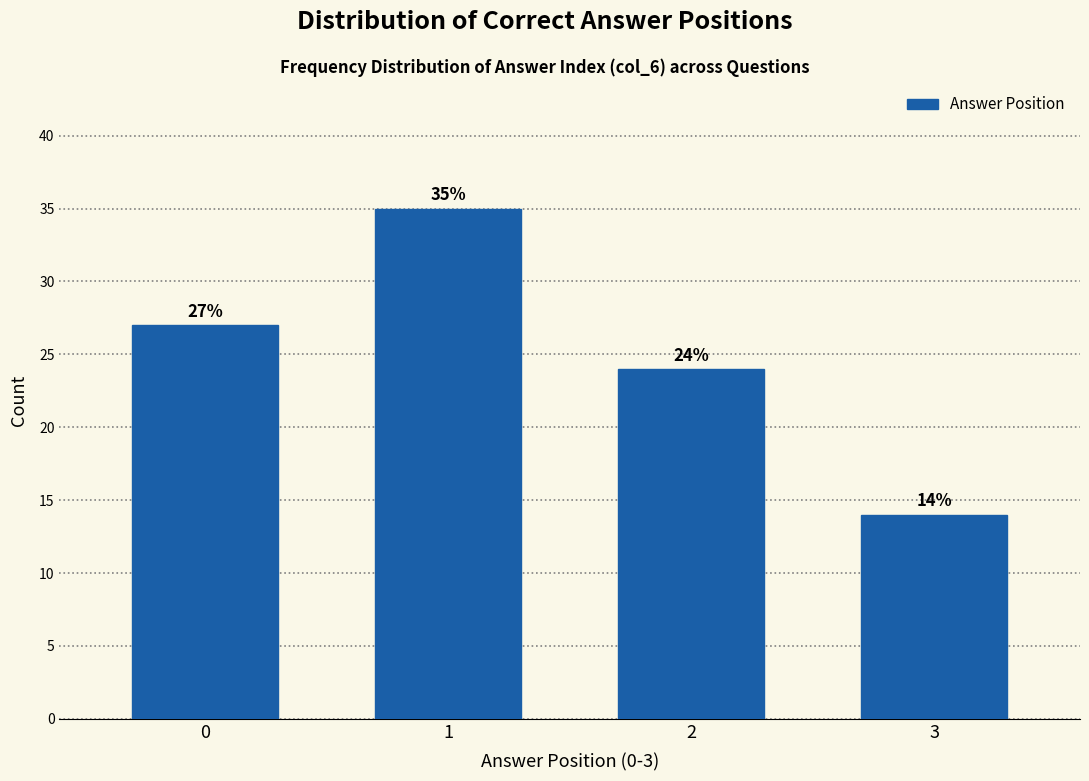

Reading left to right, extract all data points from this chart.

0=27	1=35	2=24	3=14